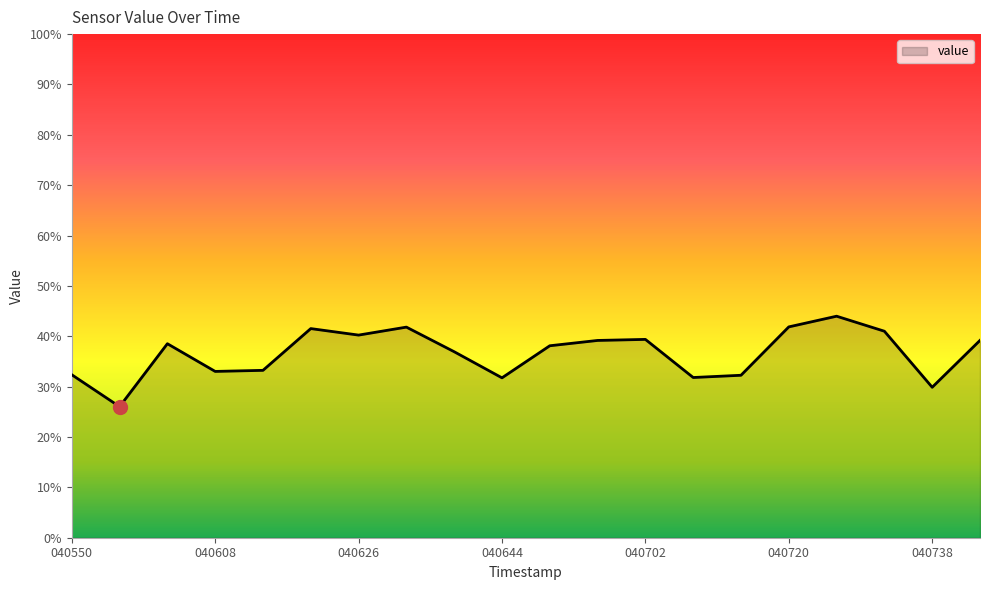

What is the maximum value shown in the chart?

44.0